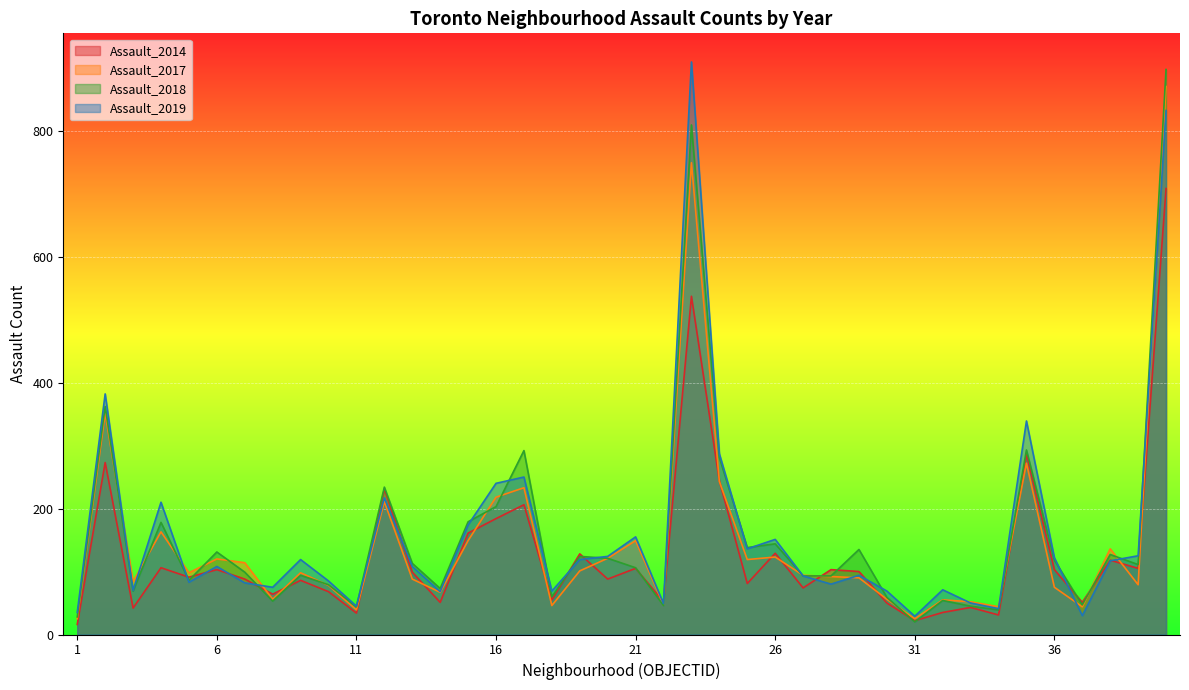

After their last crossing, which series has the higher values: Assault_2019 or Assault_2017?

Assault_2017